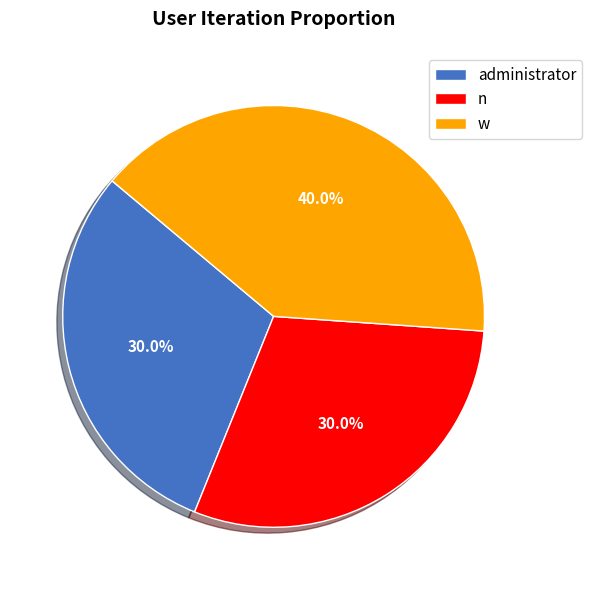

How much of the chart is everything except administrator?

70.0%